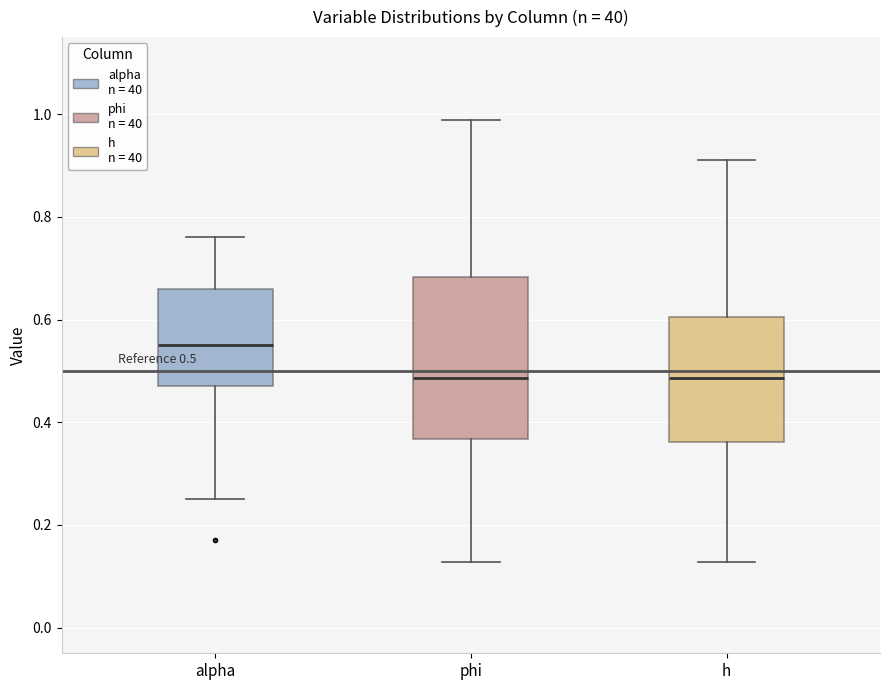

Which box is the tallest, from its lower edge to its upper edge?

phi